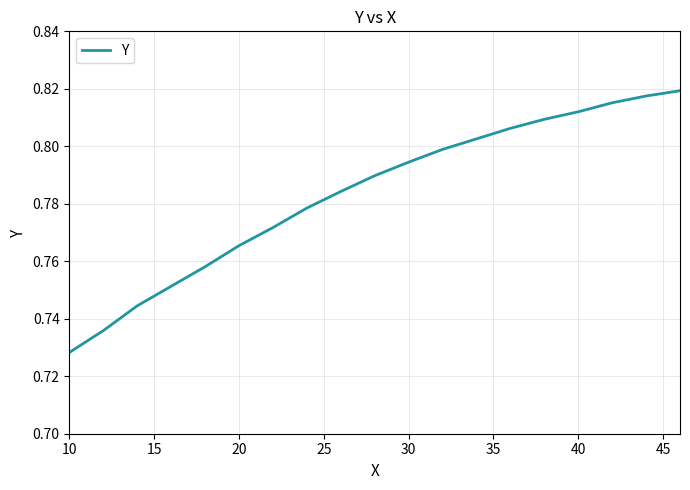

How many series are shown in this chart?

1